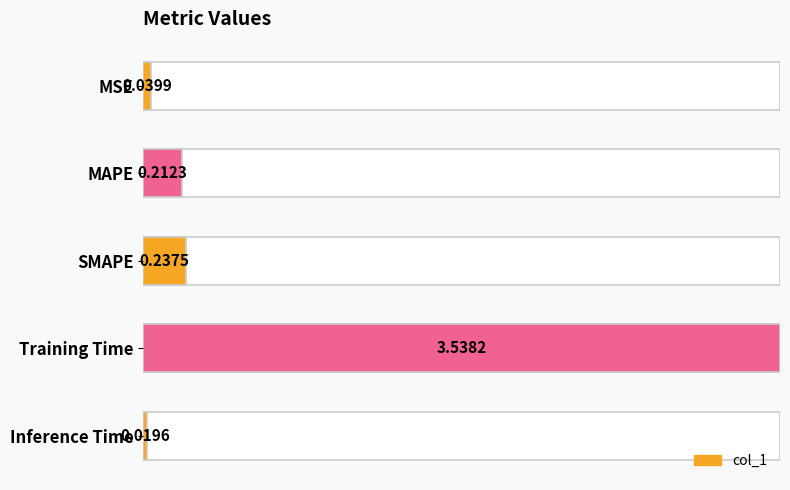

Rank the categories by value from lowest to highest.

Inference Time, MSE, MAPE, SMAPE, Training Time